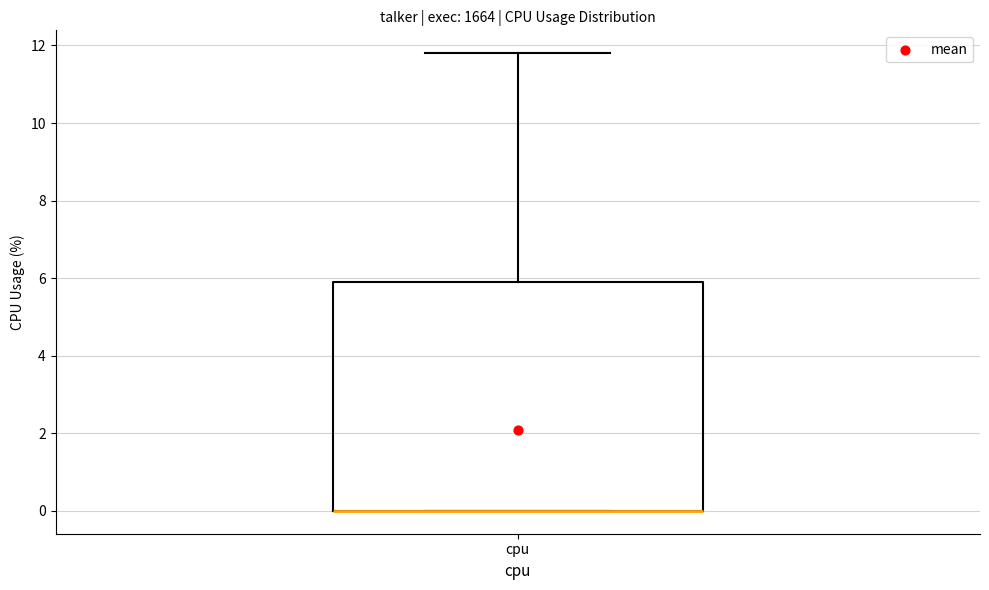

Read this box plot against the y-axis: the position of the median line, the range covered by the box, and the ends of both whiskers. The values are not printed on the chart, so give them approximately, as read against the axis.

median 0.0 (drawn on the box's lower edge), box 0.0 to 6.0, whiskers 0.0 to 11.8